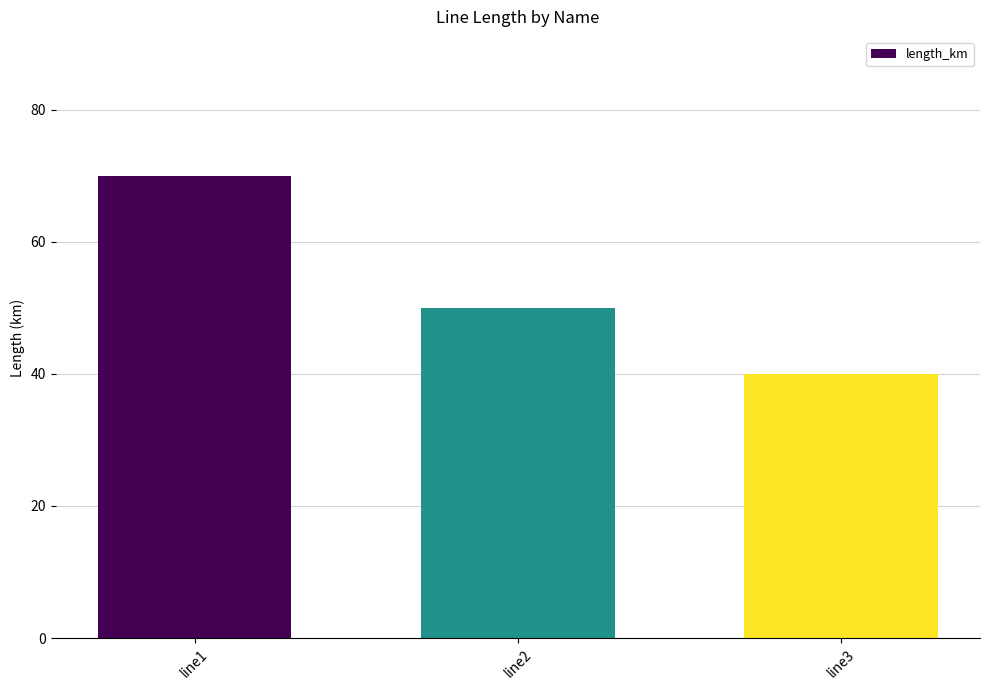

At which category does the chart reach its minimum across all series?

line3